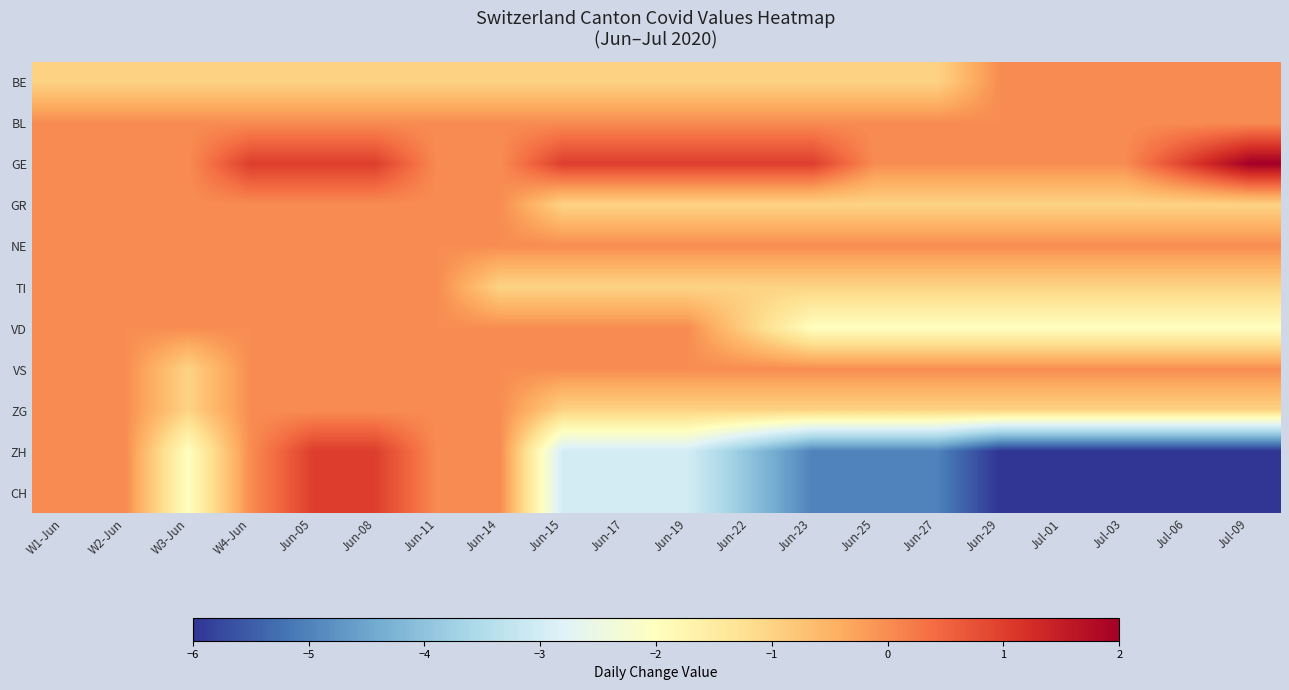

At Jun-15, list the series in order from largest to smallest.

GE, BL, NE, VD, VS, BE, GR, TI, ZG, ZH, CH